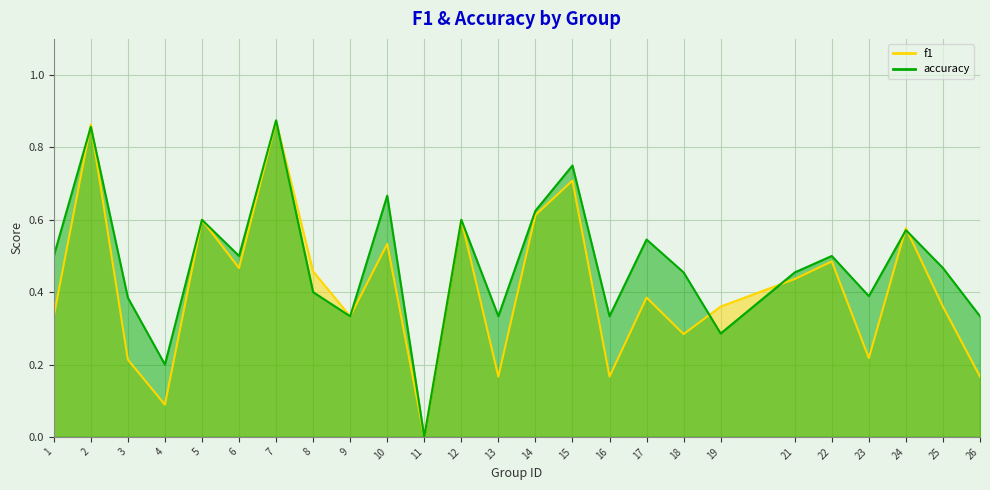

How many lines are shown in the chart?

2